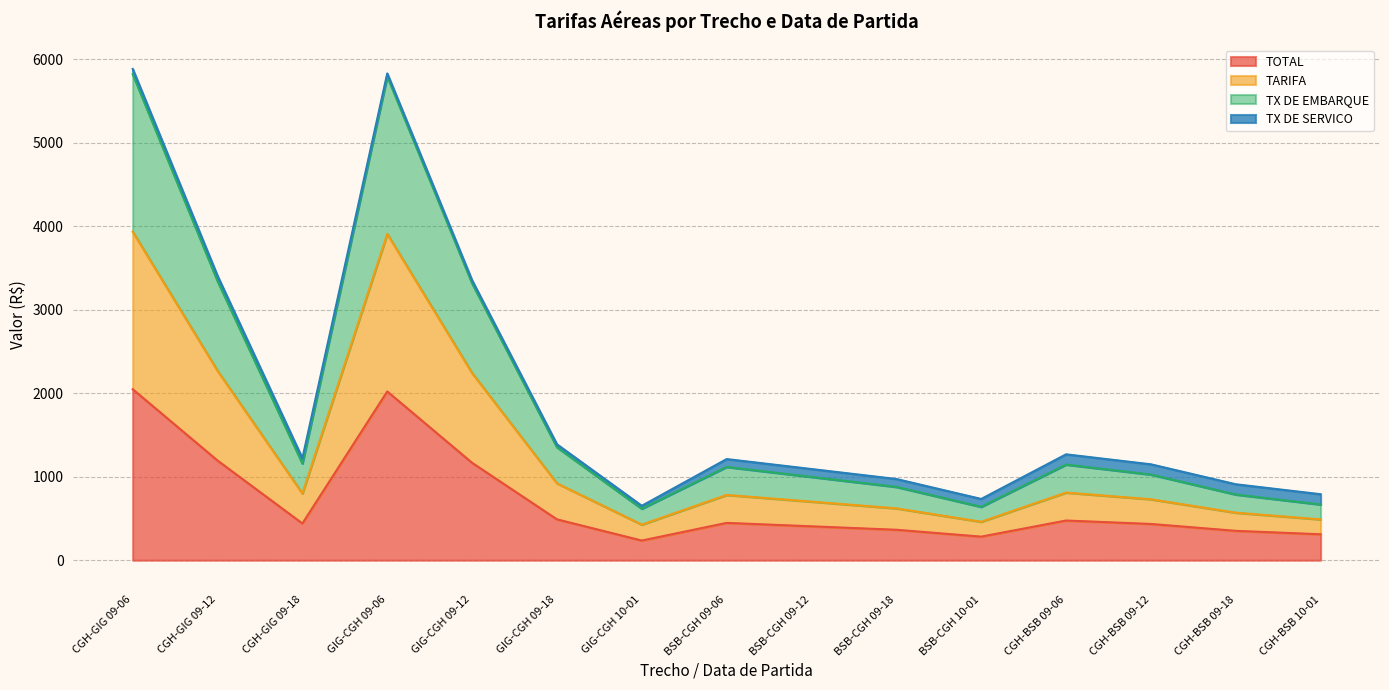

What is the label of the 5th point from the left?

GIG-CGH 09-12